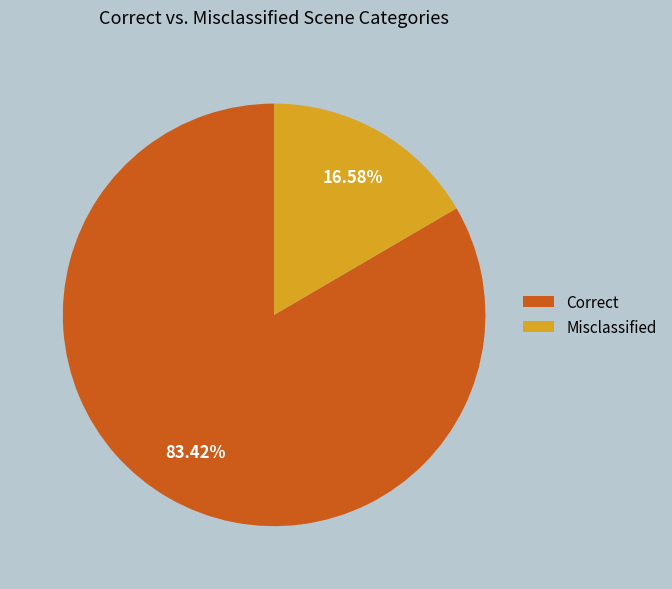

To the nearest percent, what is the difference between the largest and smallest slice percentages?

67%